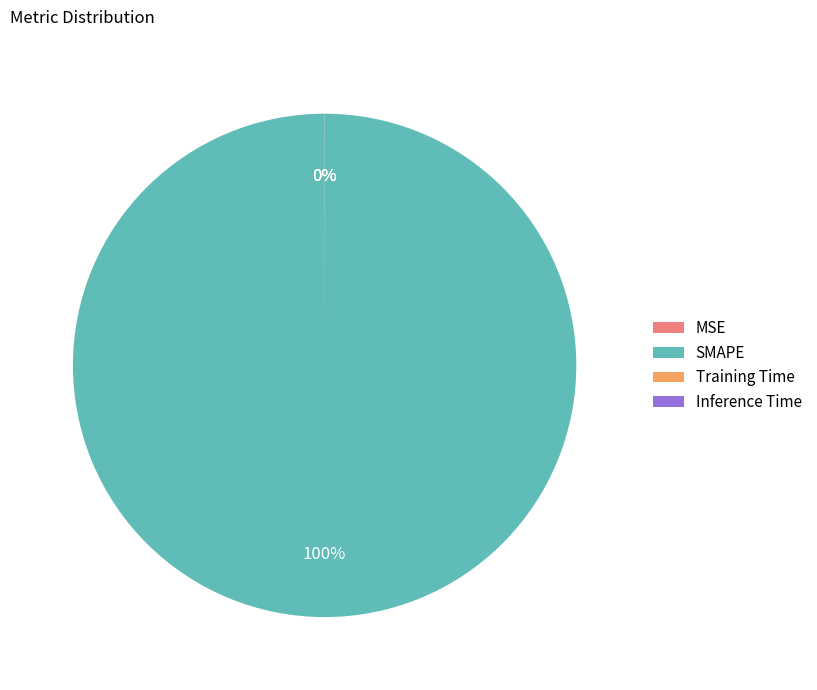

Which slice is the largest?

SMAPE